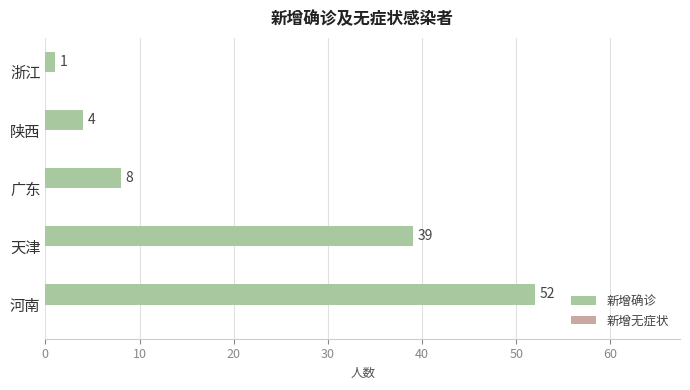

Which has a higher value, 浙江 or 河南?

河南